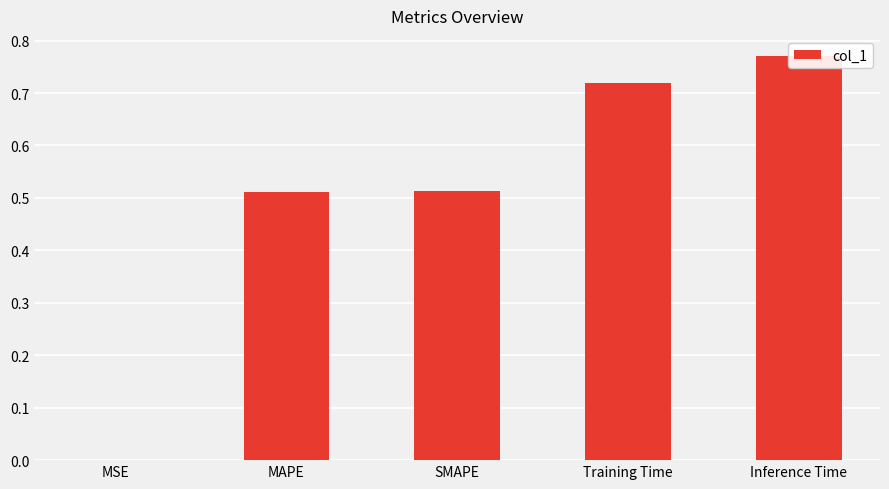

Reading left to right, transcribe all the data shown in this chart.

0.0	0.5	0.5	0.7	0.8